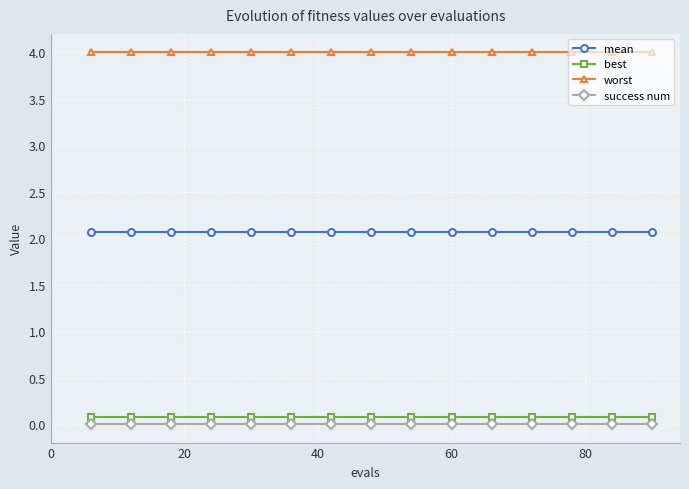

Which series has the largest total across all categories?

worst